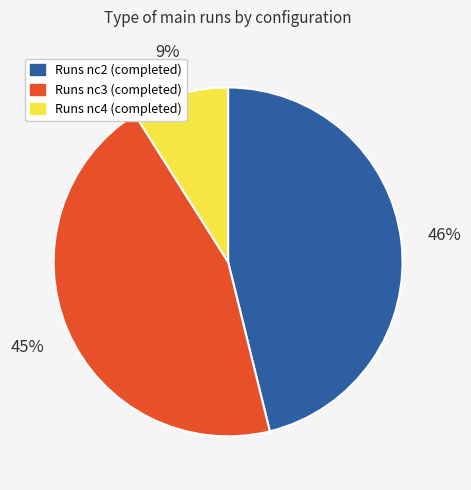

Which slice is the smallest?

Runs nc4